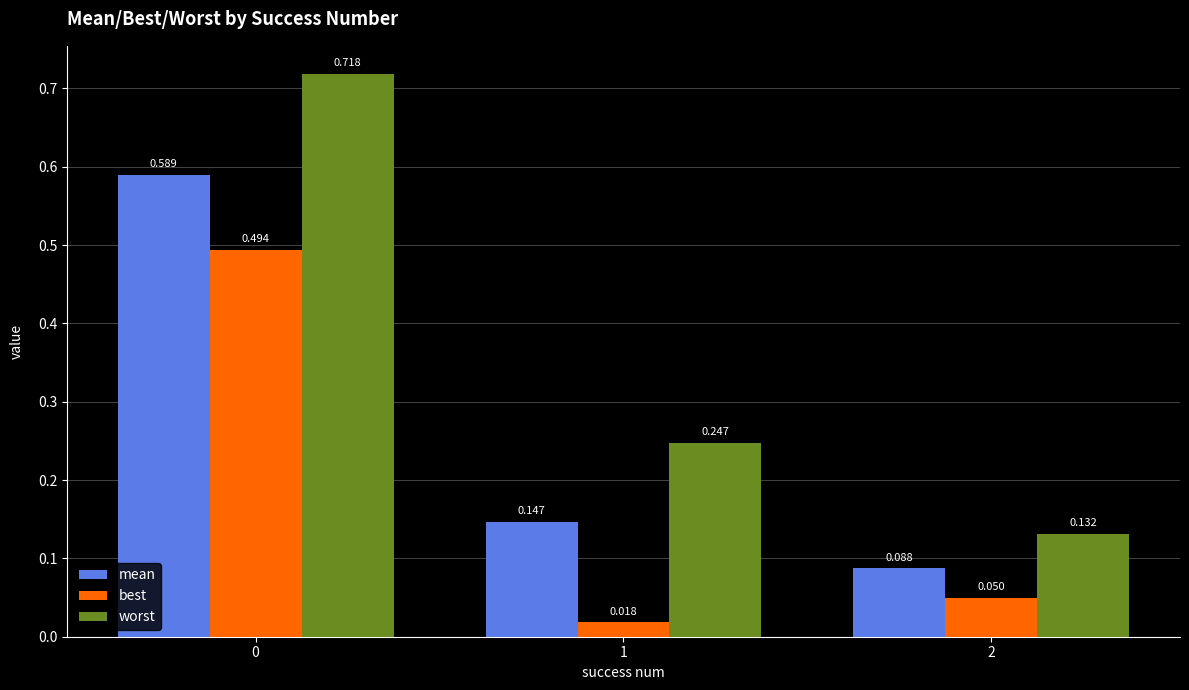

Are the bars grouped side by side (vs. stacked)?

Yes